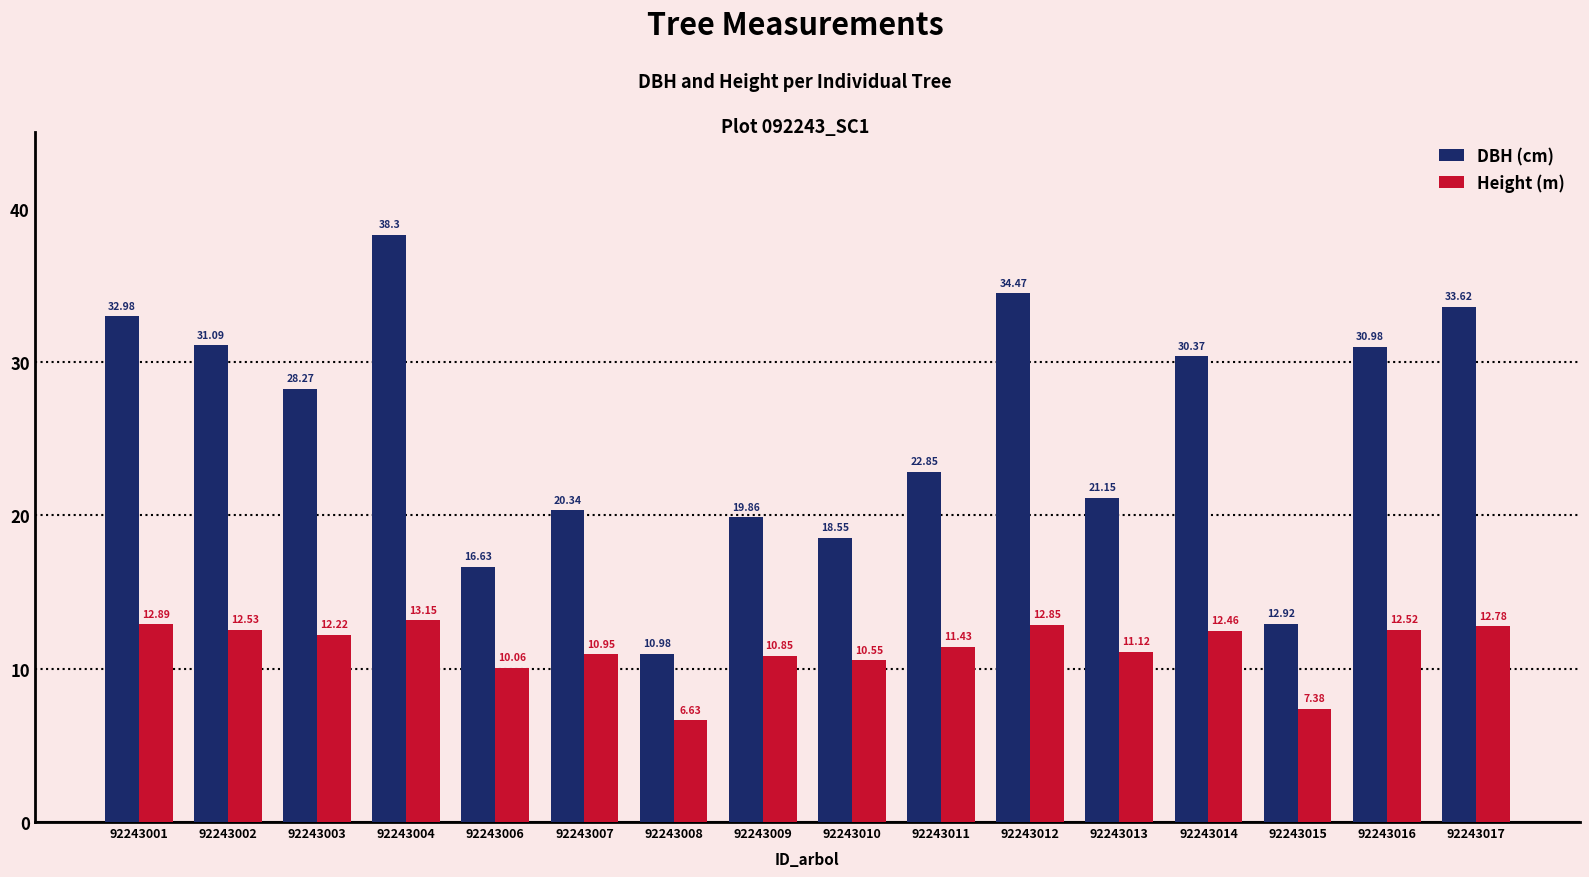

What is the difference between the second highest and minimum values in the DBH (cm) series?

23.5